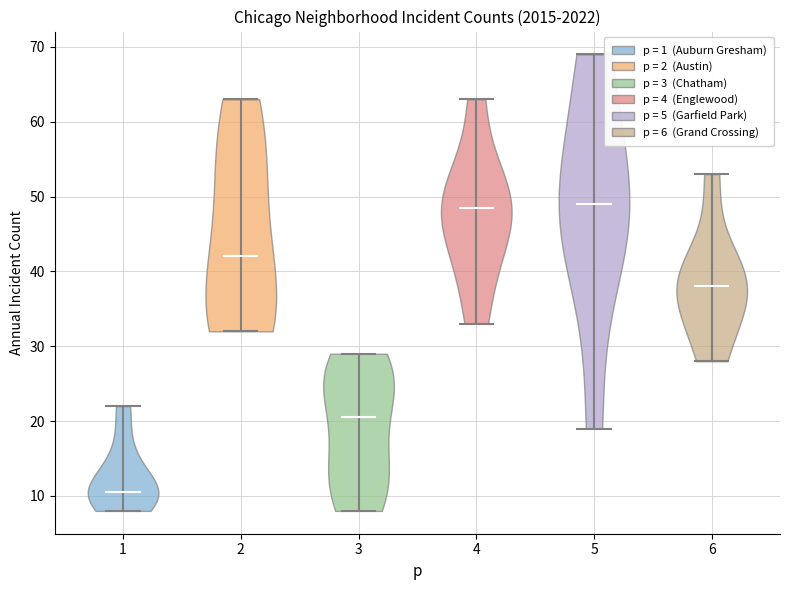

What is the highest point the violin at x = 1 reaches on the y-axis? The values are not printed on the chart, so give them approximately, as read against the axis.

22